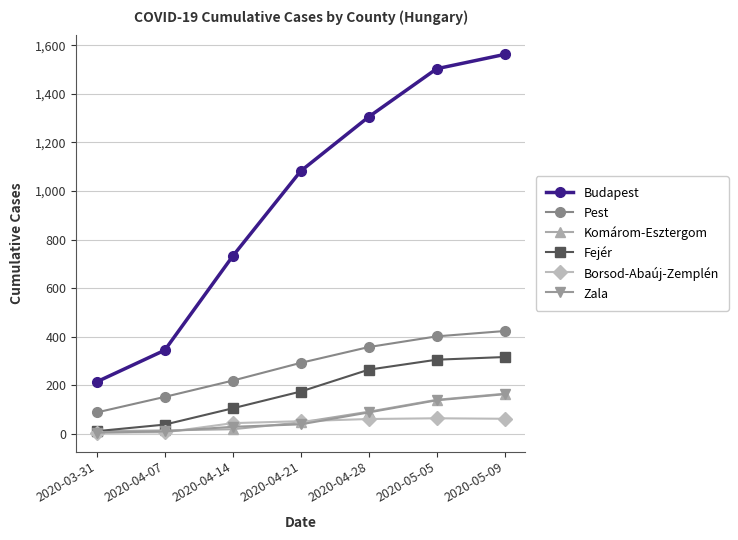

What are all the series names shown in the legend?

Budapest, Pest, Komárom-Esztergom, Fejér, Borsod-Abaúj-Zemplén, Zala